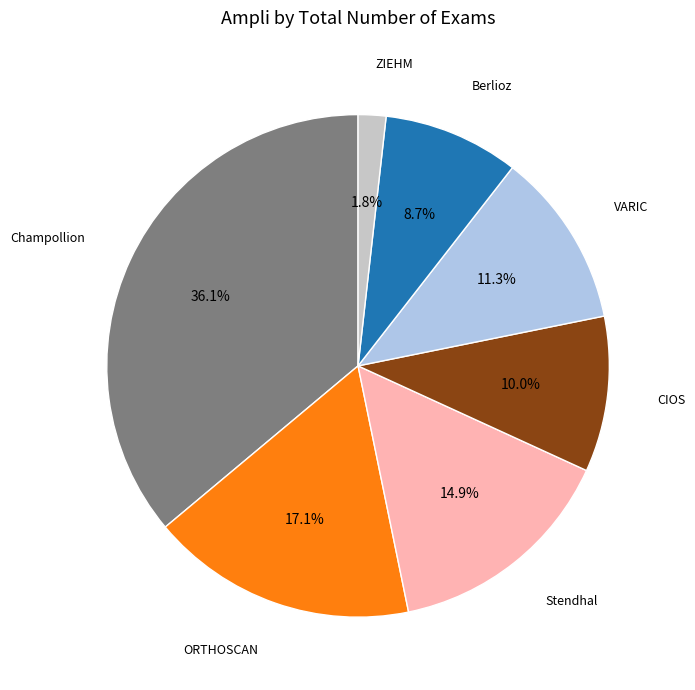

Count the number of slices in the pie.

7